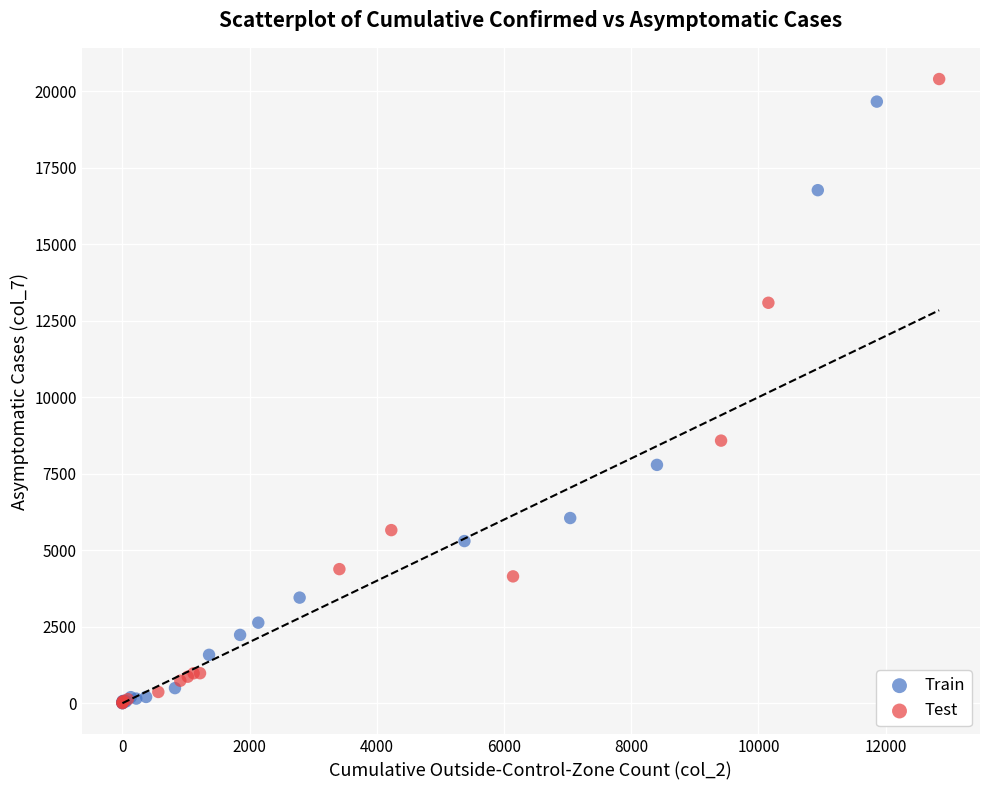

What are all the series names shown in the legend?

Train, Test